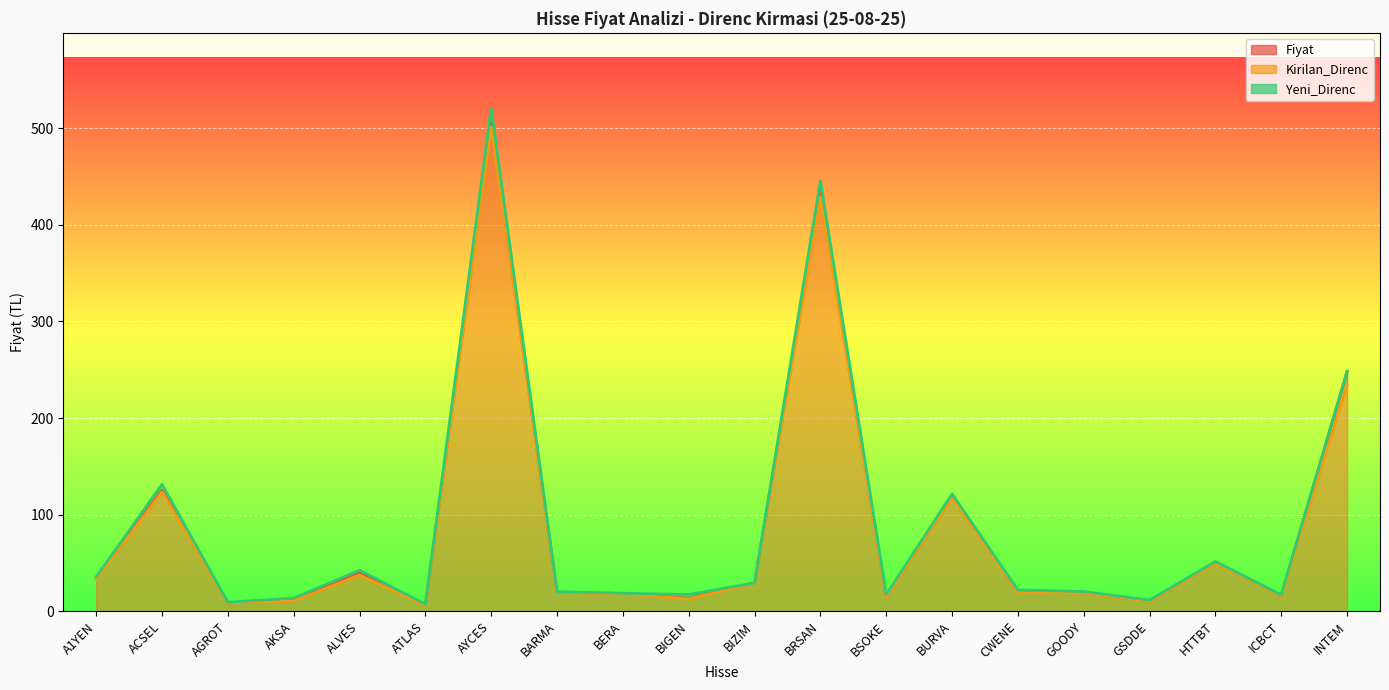

At which category does Yeni_Direnc_line reach its first local peak?

ACSEL